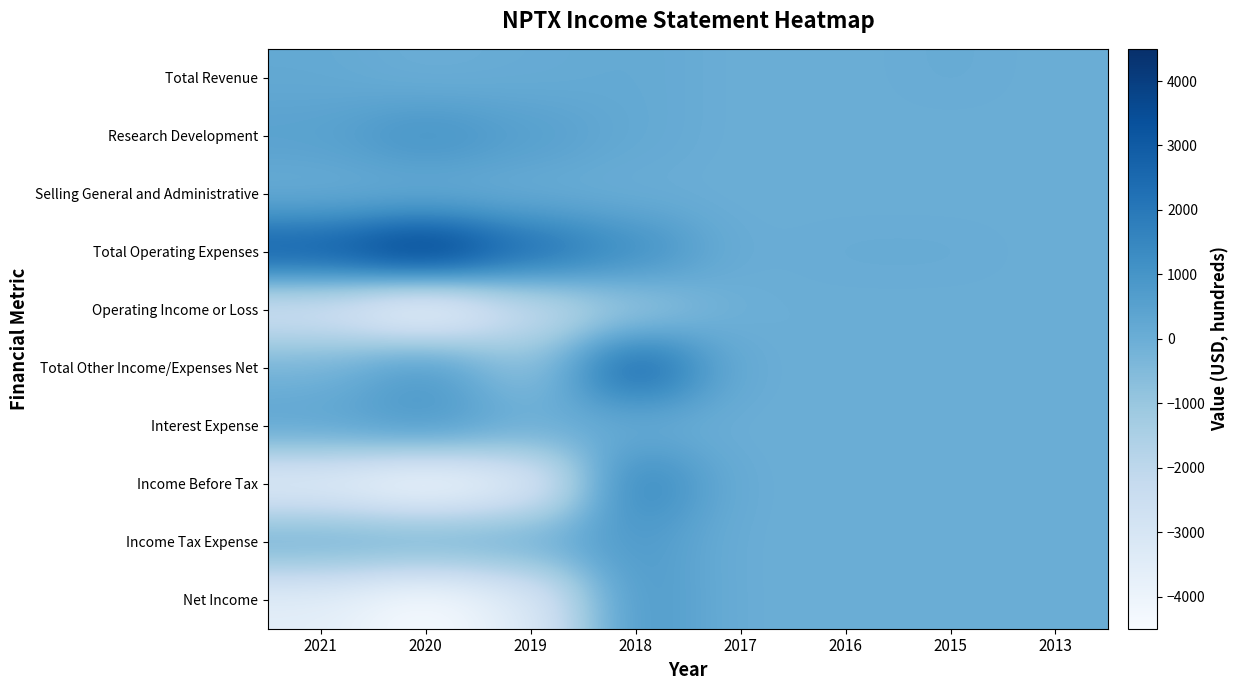

List the series in order of their peak value, lowest first.

Selling General and Administrative, Operating Income or Loss, Total Revenue, Income Tax Expense, Interest Expense, Net Income, Research Development, Income Before Tax, Total Other Income/Expenses Net, Total Operating Expenses